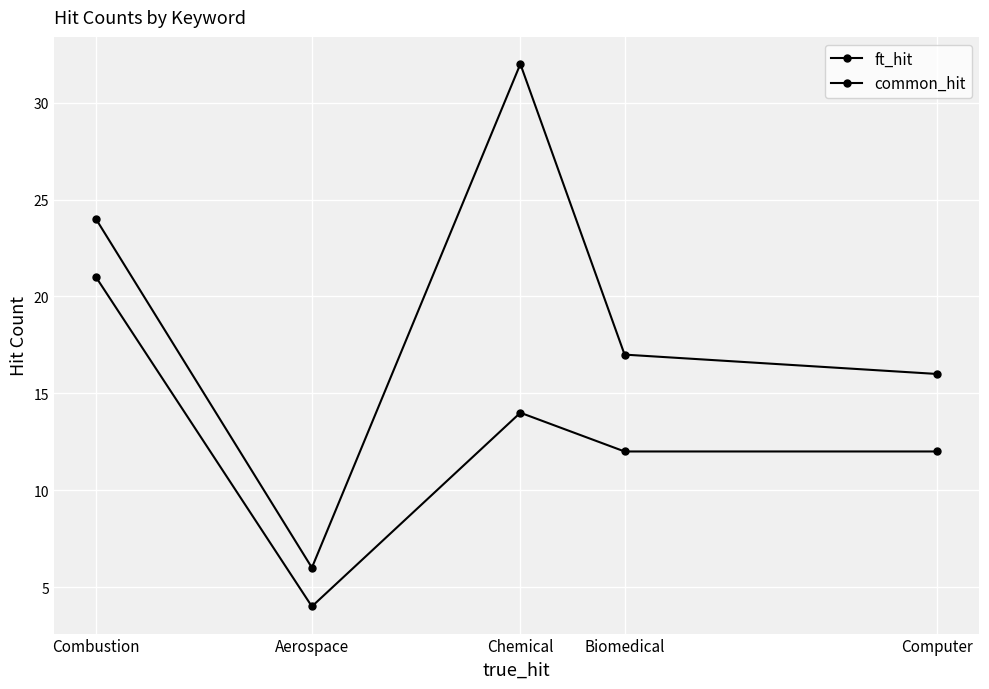

Count the number of data series in this chart.

2